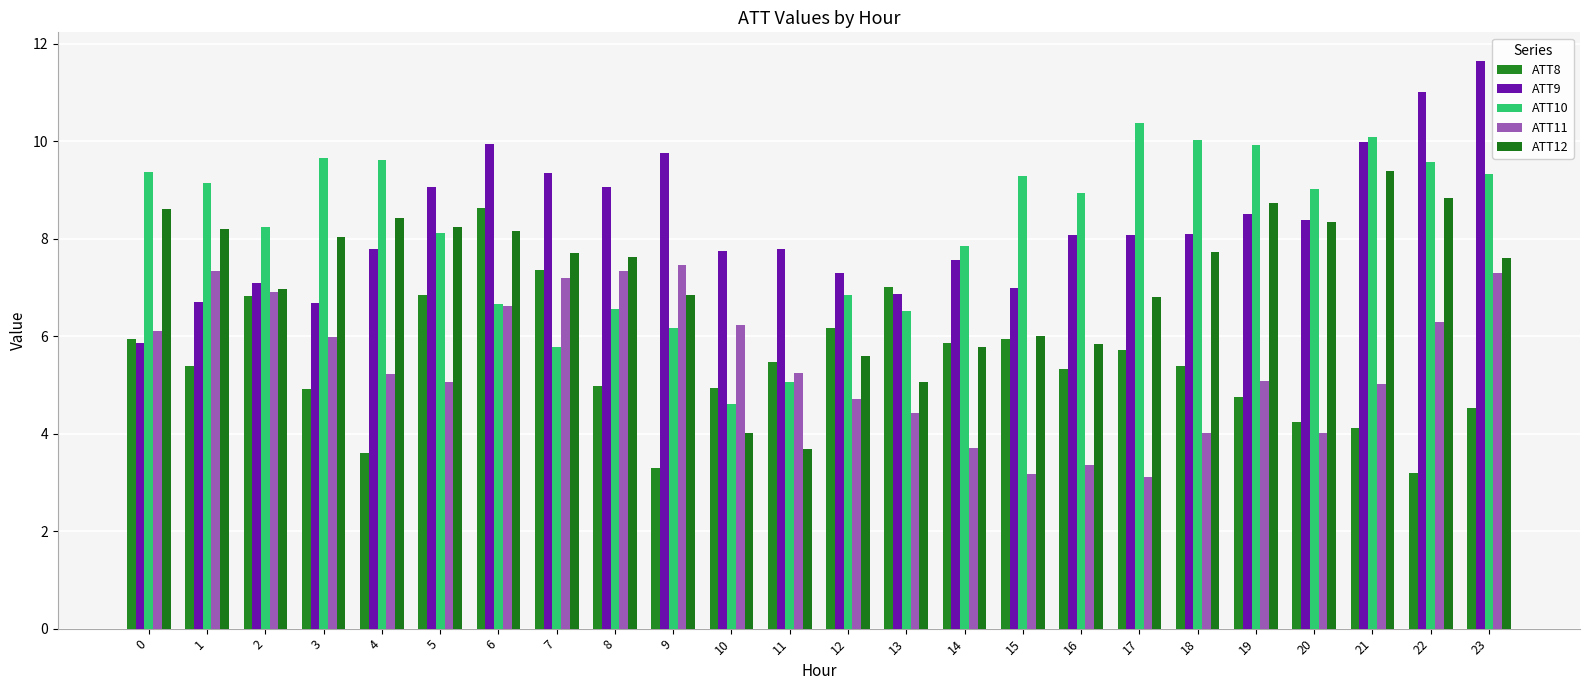

What is the difference between the maximum and minimum values in the ATT11 series?

4.4